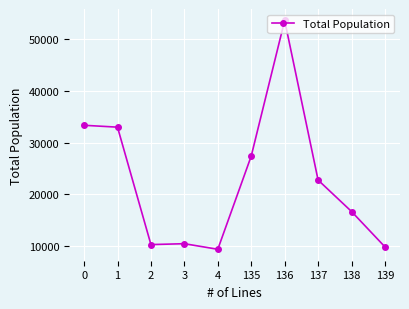

What is the minimum value shown in the chart?

9456